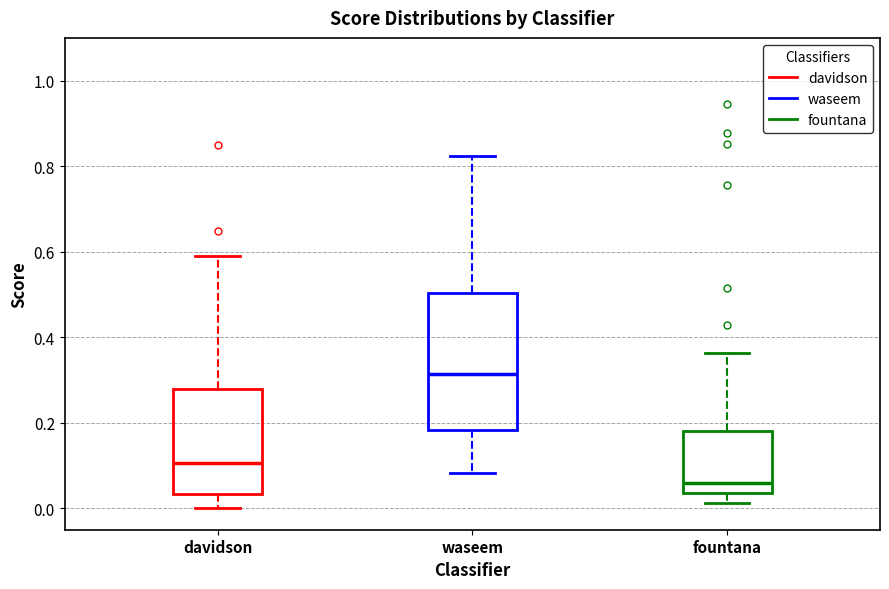

Reading left to right, read every box against the y-axis: the position of its median line, the range the box covers, and the ends of its whiskers. The values are not printed on the chart, so give them approximately, as read against the axis.

davidson: median 0.10, box 0.04 to 0.28, whiskers 0.00 to 0.60
waseem: median 0.32, box 0.18 to 0.50, whiskers 0.08 to 0.82
fountana: median 0.06, box 0.04 to 0.18, whiskers 0.02 to 0.36